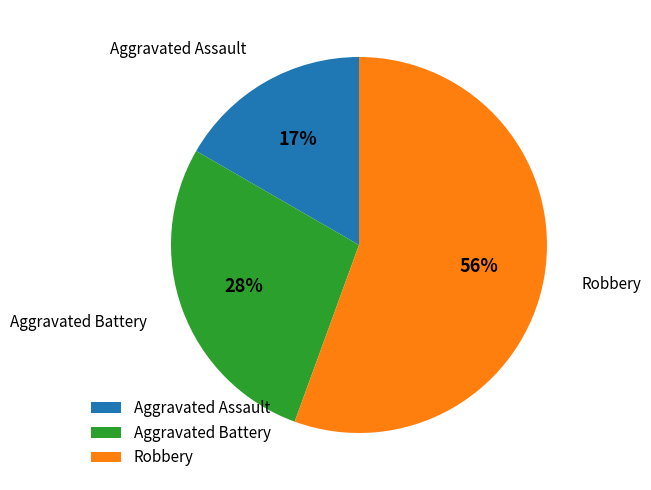

True or false: Robbery accounts for 56% of the total.

True